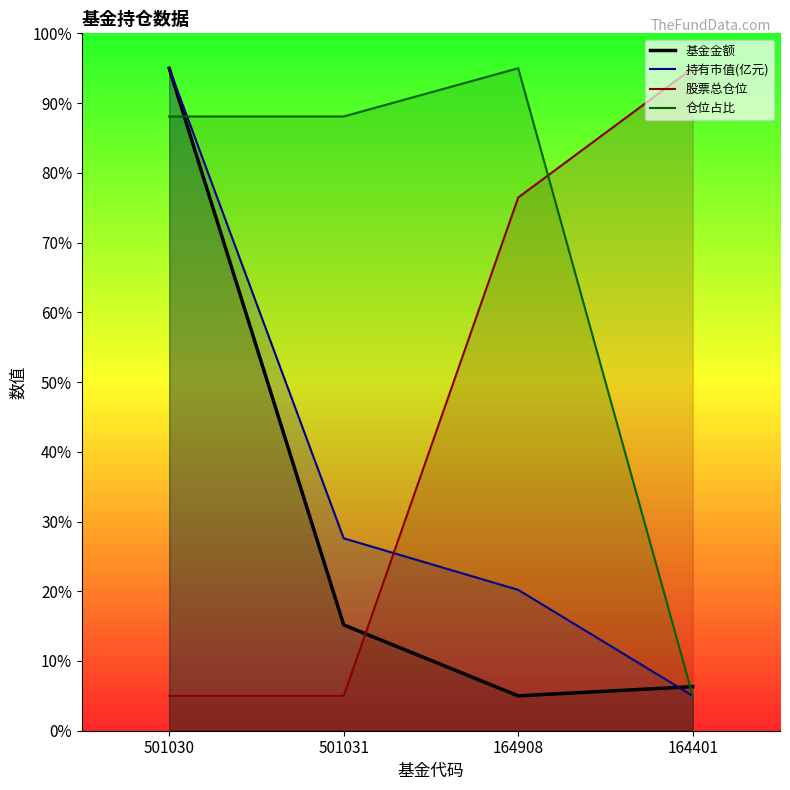

True or false: 仓位占比 and 股票总仓位 intersect in this chart.

True